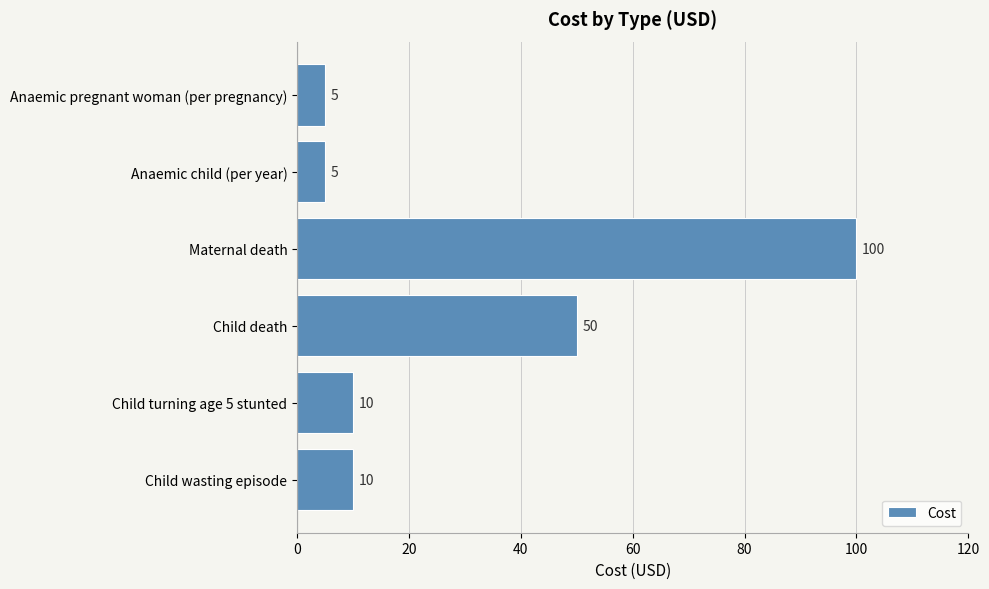

Are the bars horizontal?

Yes